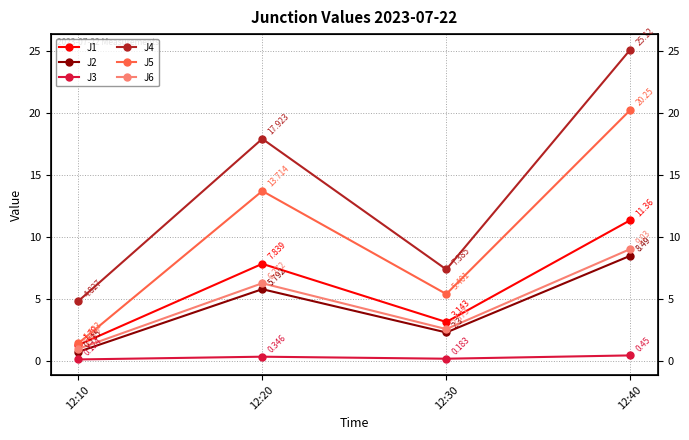

True or false: J2 has a value of 0.2 at 12:10.

False